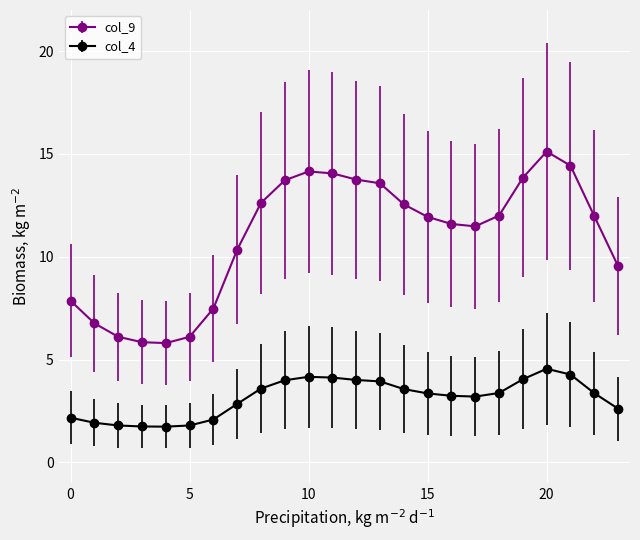

Is this an area chart (filled region under the line)?

No